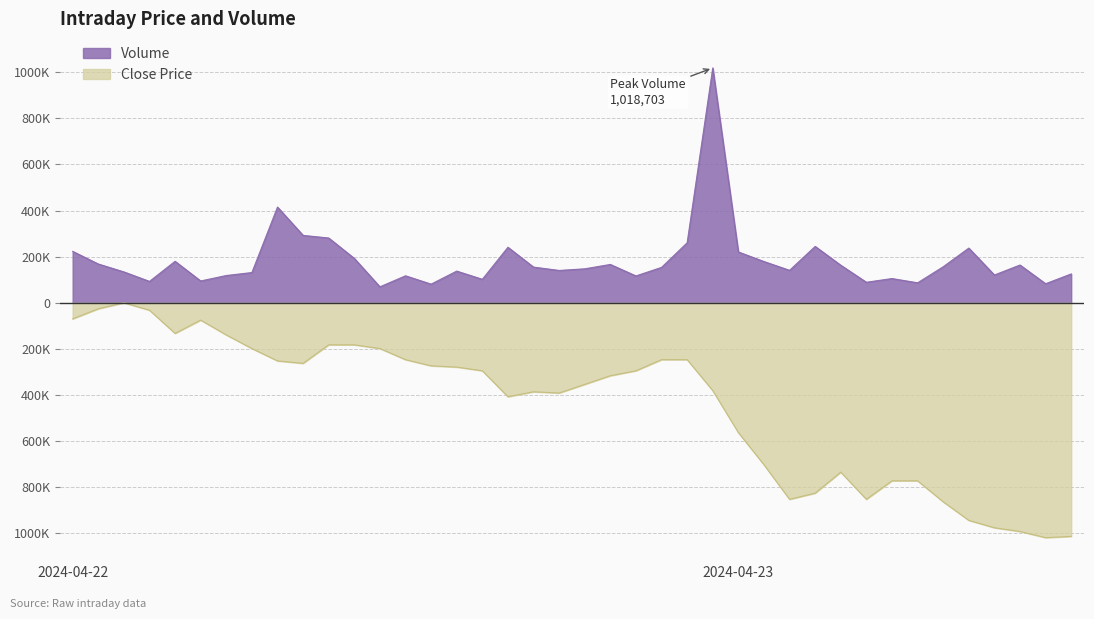

What are all the series names shown in the legend?

Volume, Close Price